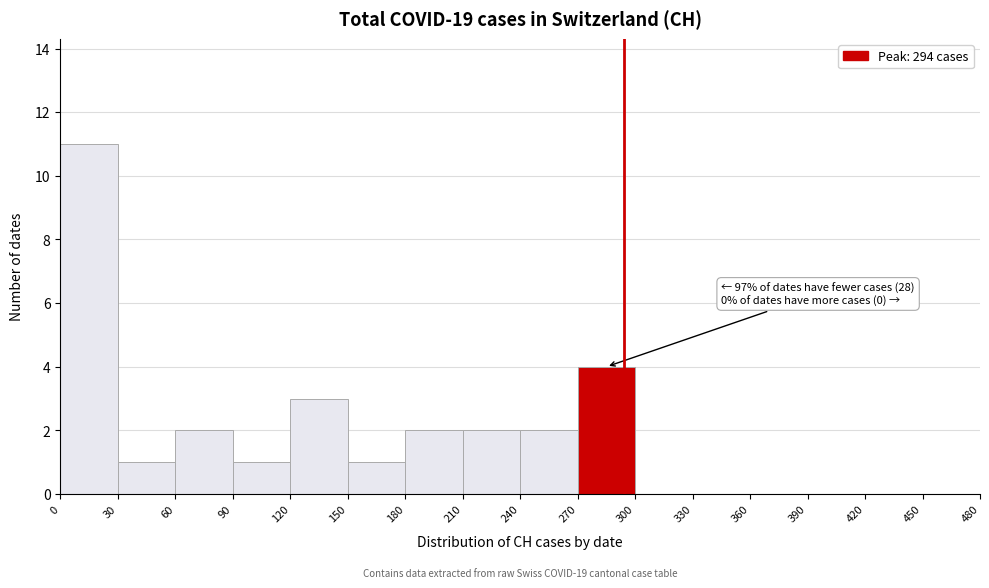

Which range on the x-axis has the tallest bar?

0 to 30